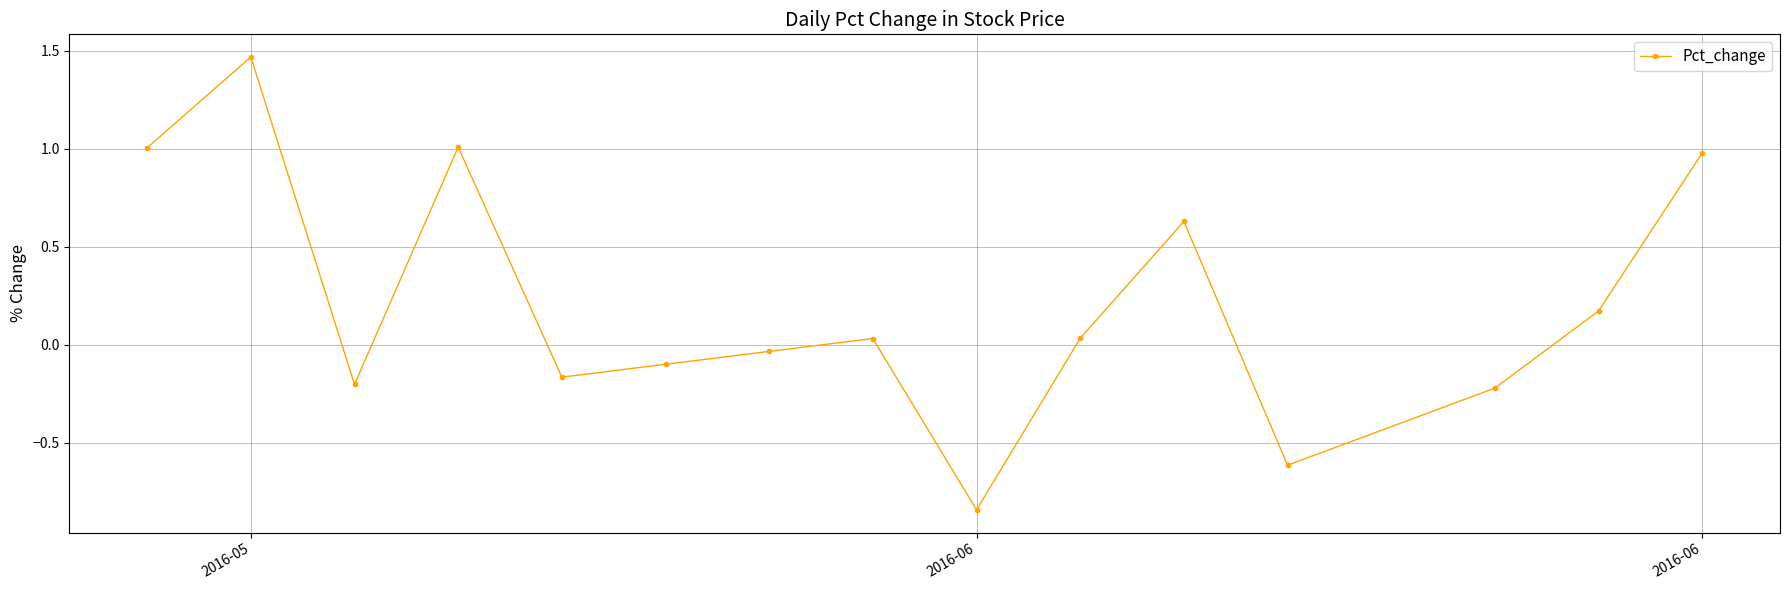

True or false: there are more than 0 points higher than both neighbors.

True